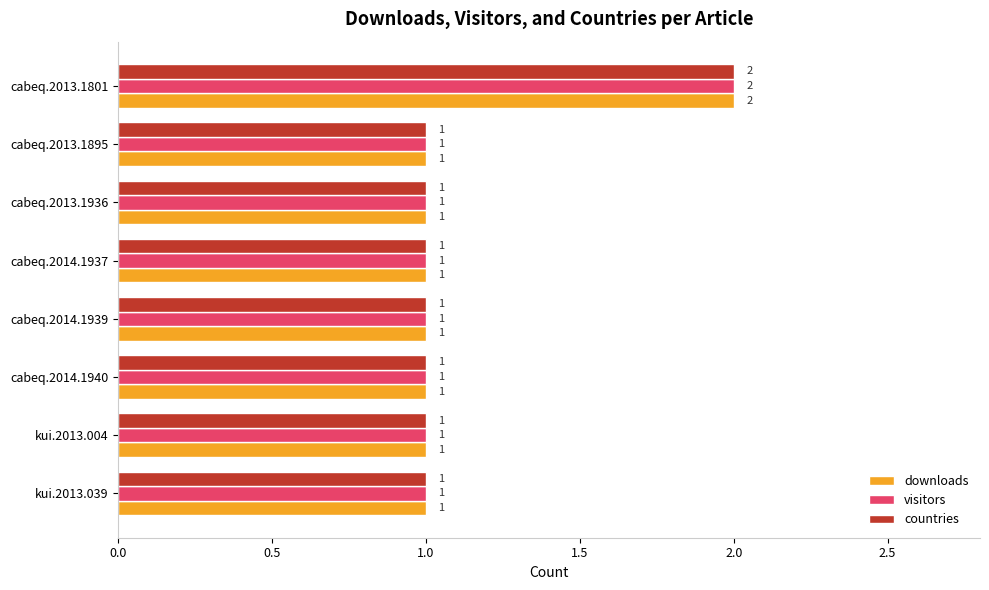

True or false: downloads has a value of 1 at cabeq.2014.1939.

True